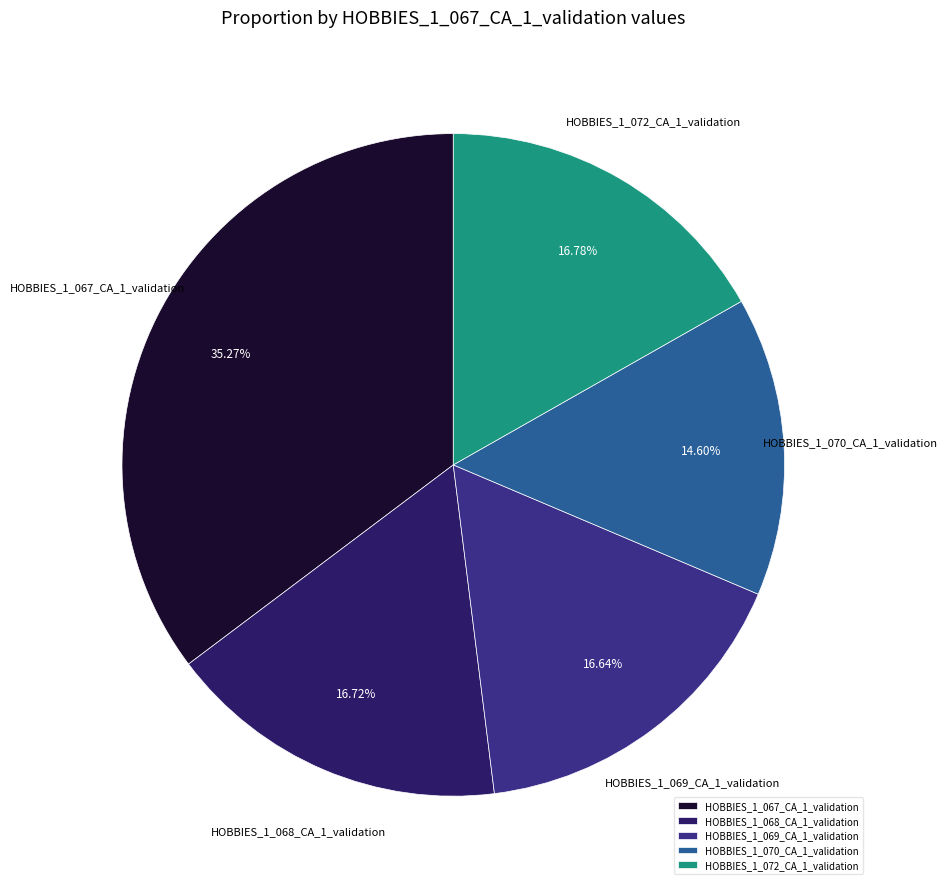

Between HOBBIES_1_070_CA_1_validation and HOBBIES_1_068_CA_1_validation, which is larger?

HOBBIES_1_068_CA_1_validation